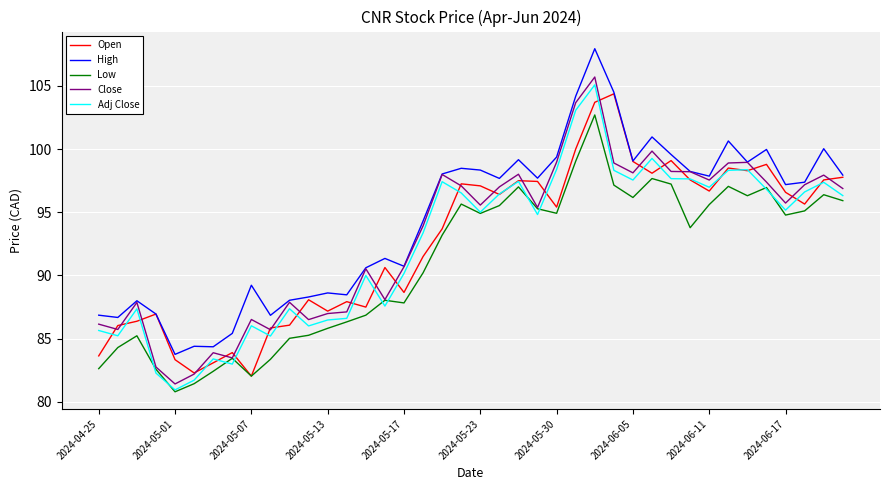

What is the minimum value shown in the chart?

80.8